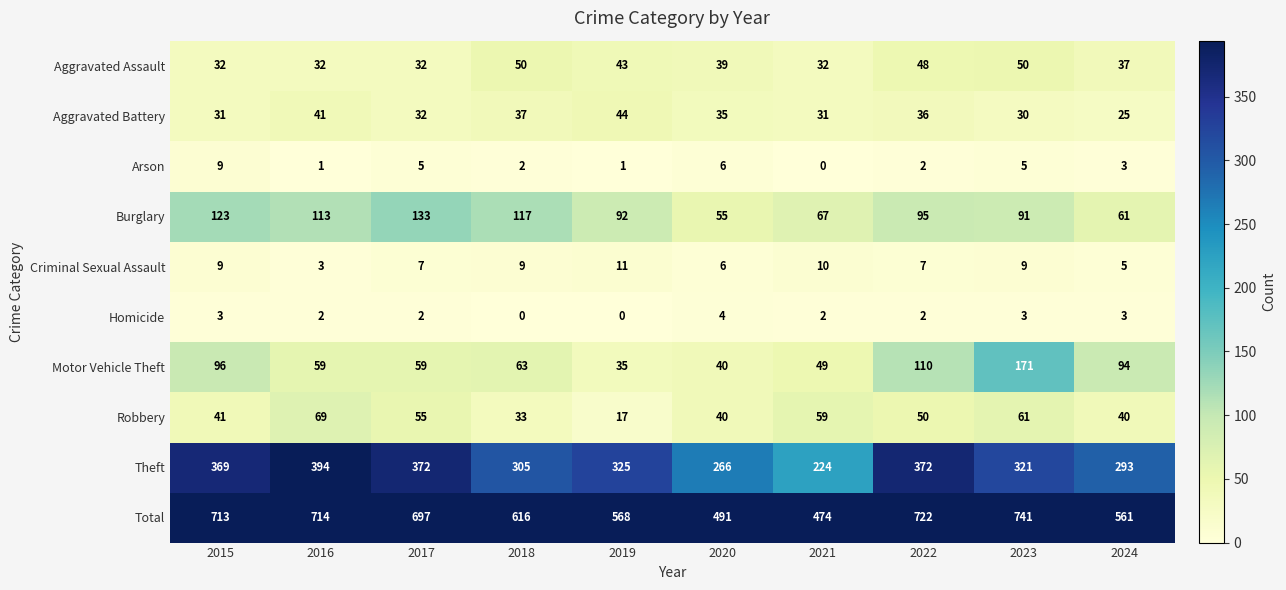

Between 2016 and 2022, which series saw the biggest shift?

Motor Vehicle Theft